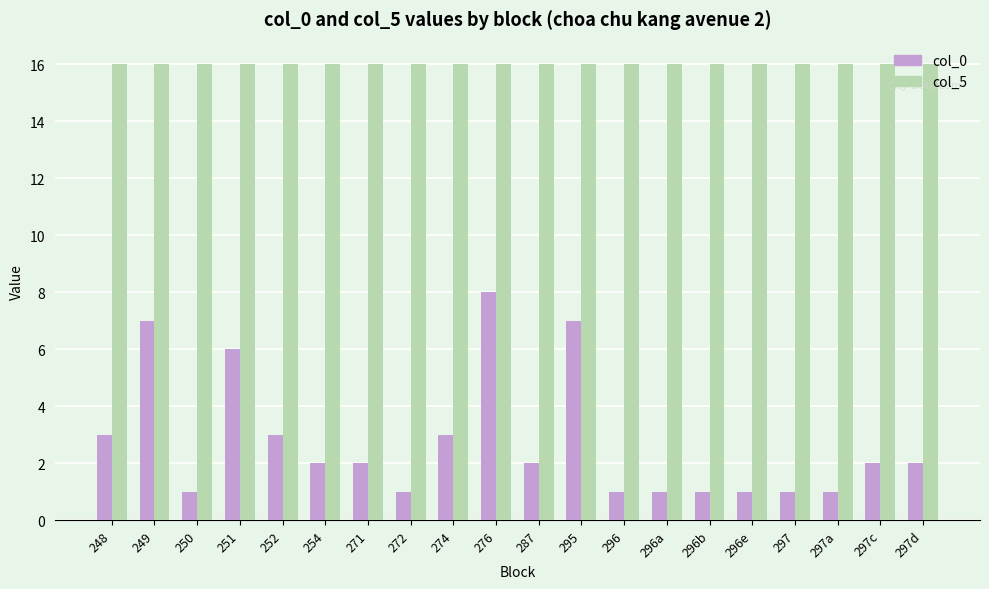

Between 251 and 271, which series saw the biggest shift?

col_0